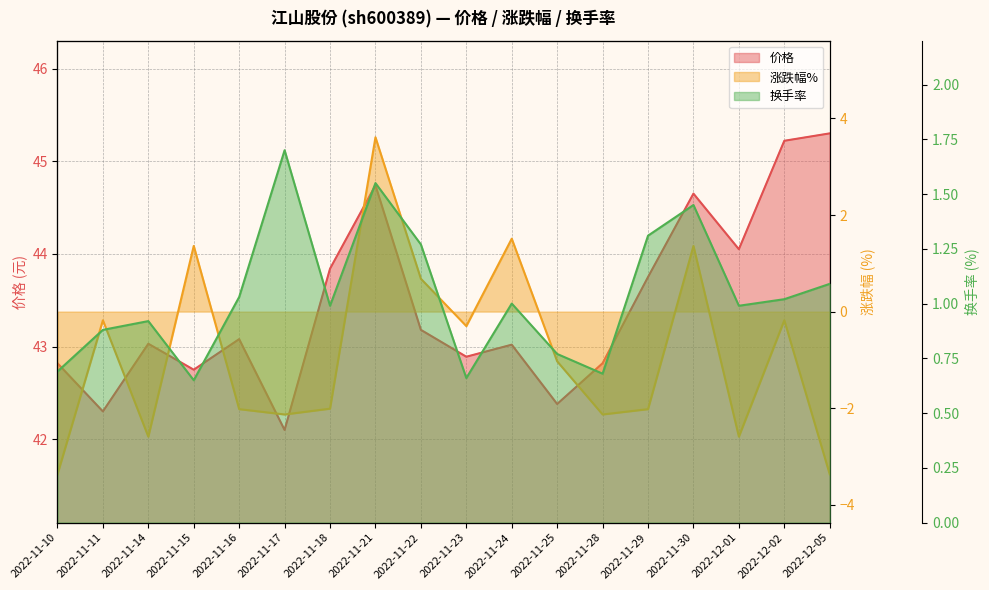

Count the number of categories in the chart.

18